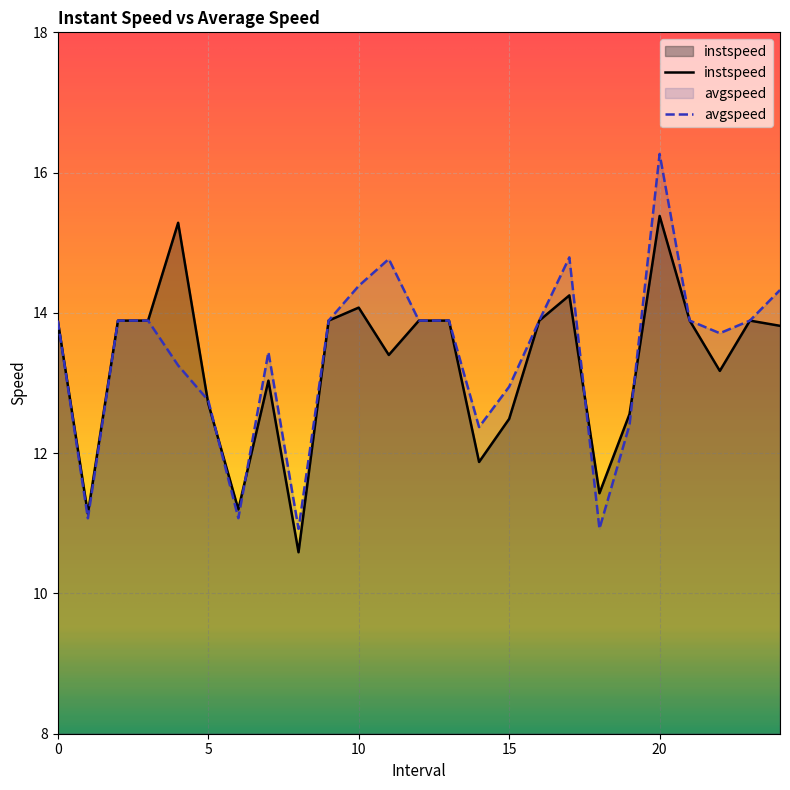

Which series has the widest spread of values?

avgspeed